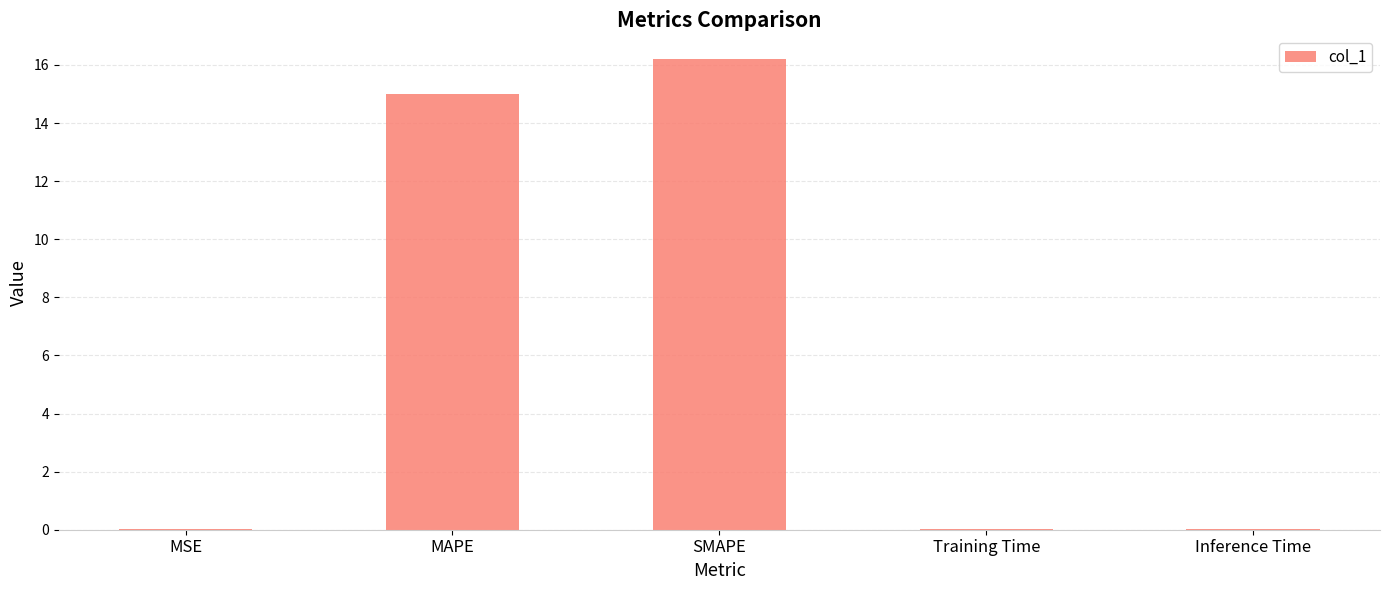

True or false: the data shows 15.0 at MAPE.

True